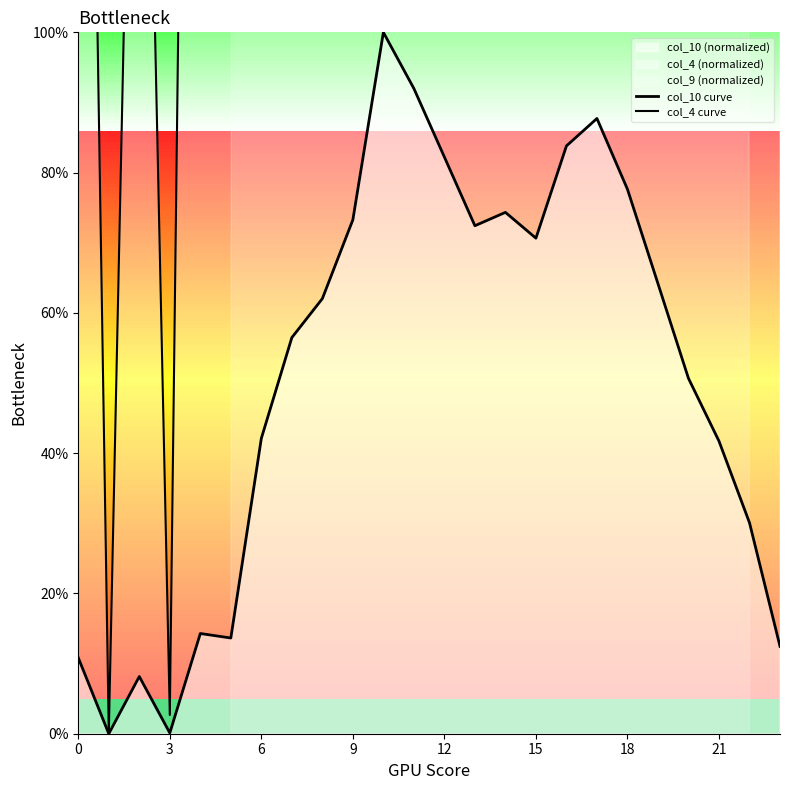

At which category is the sum across all series the highest?

10